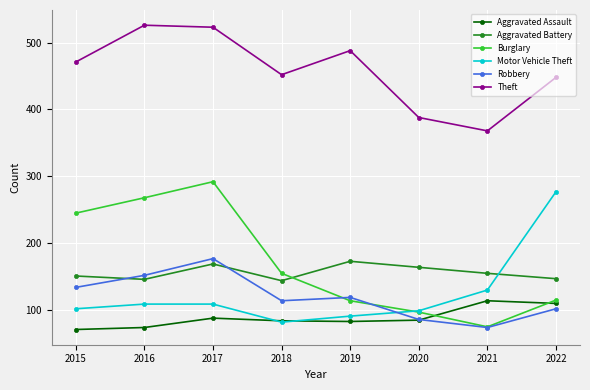

What are all the series names shown in the legend?

Aggravated Assault, Aggravated Battery, Burglary, Motor Vehicle Theft, Robbery, Theft